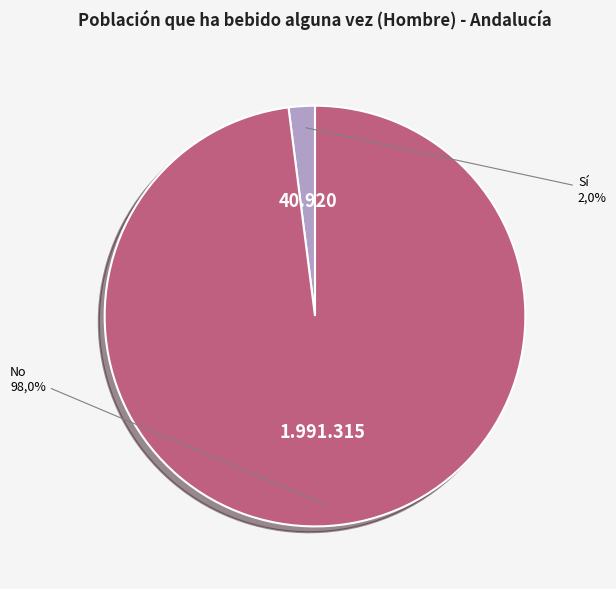

Combined, what portion of the pie is Sí and No?

100.0%